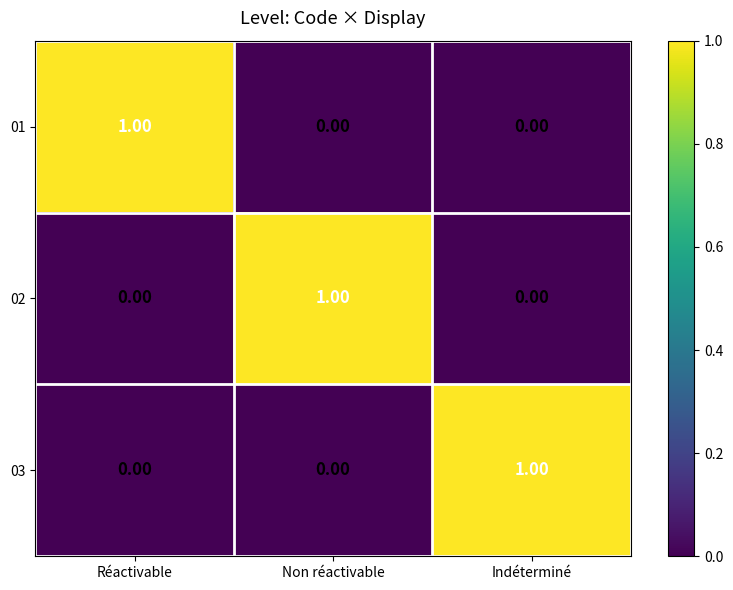

Is the value of 01 at Réactivable greater than the value of 03 at Non réactivable?

Yes